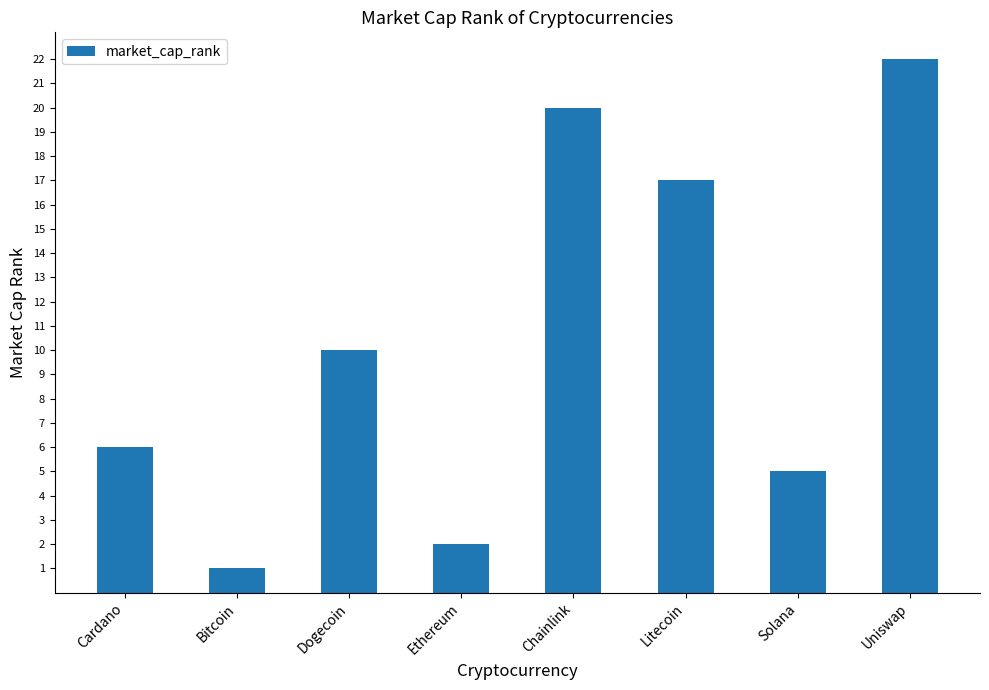

What is the difference between the maximum and minimum values?

21